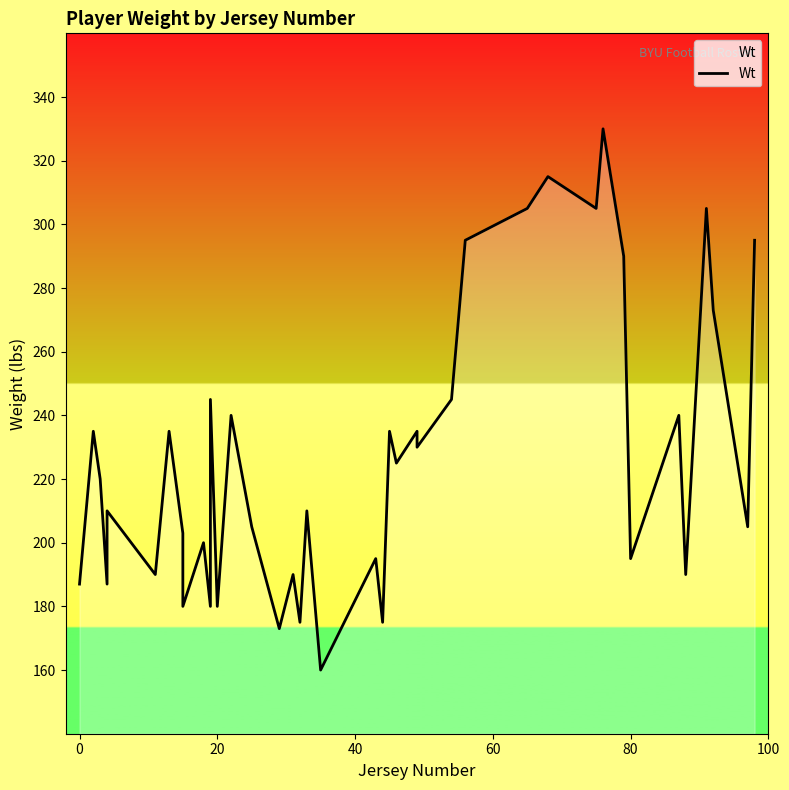

How many series are shown in this chart?

1